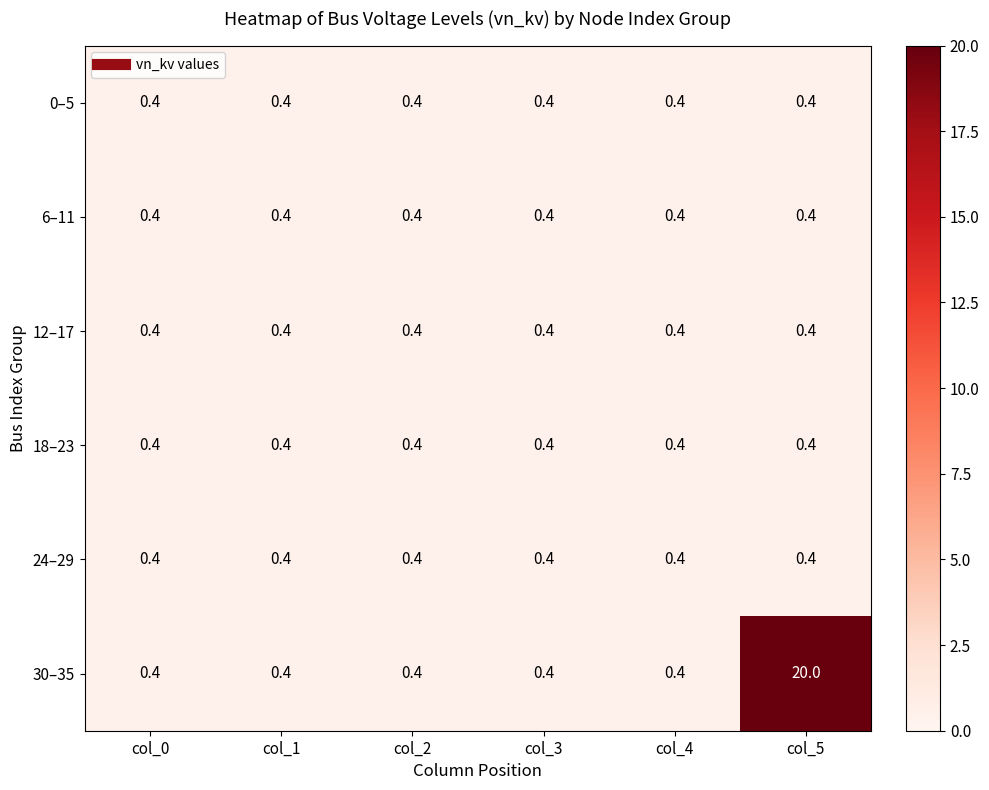

Is it true that 18–23 equals 0.4 at col_2?

True